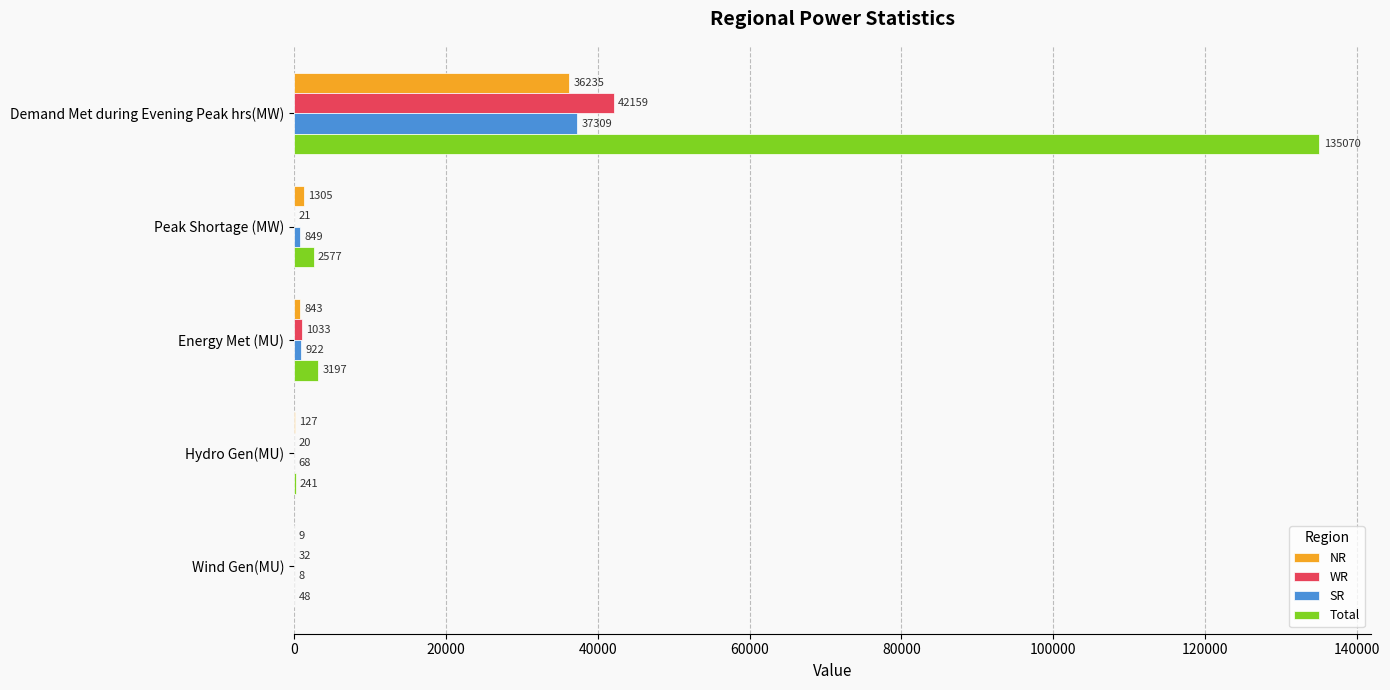

True or false: NR has a value of 50211 at Demand Met during Evening Peak hrs(MW).

False